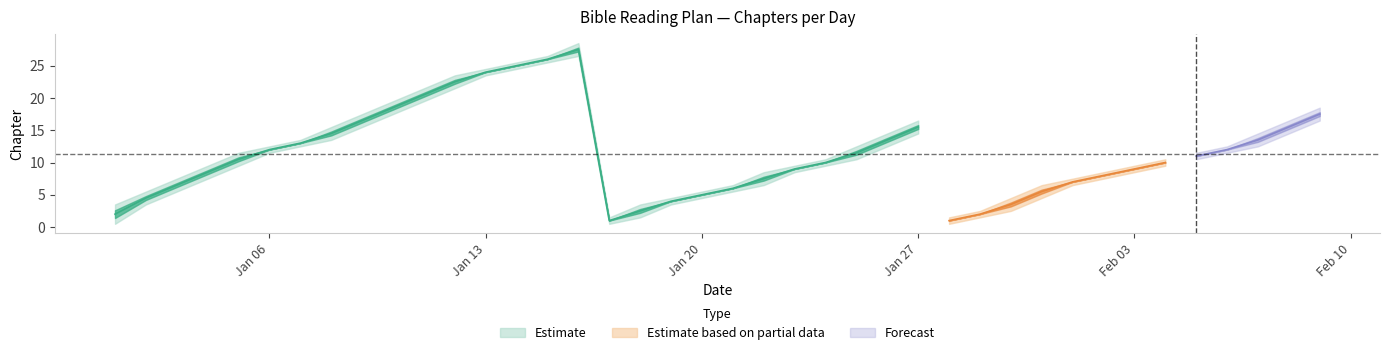

In End Chapter, how many points are higher than both neighbors (excluding endpoints)?

2